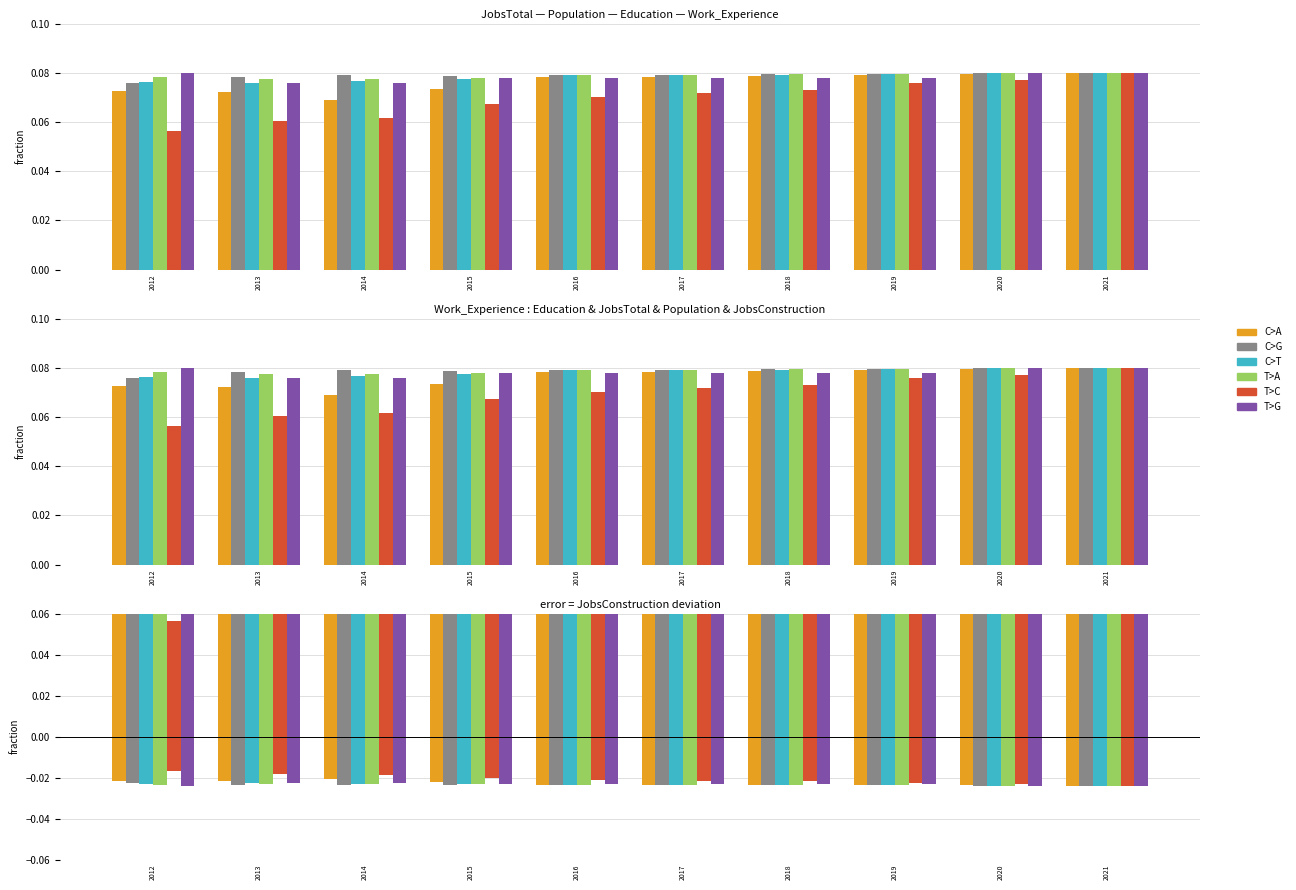

What is the sum of all C>G values?

0.8